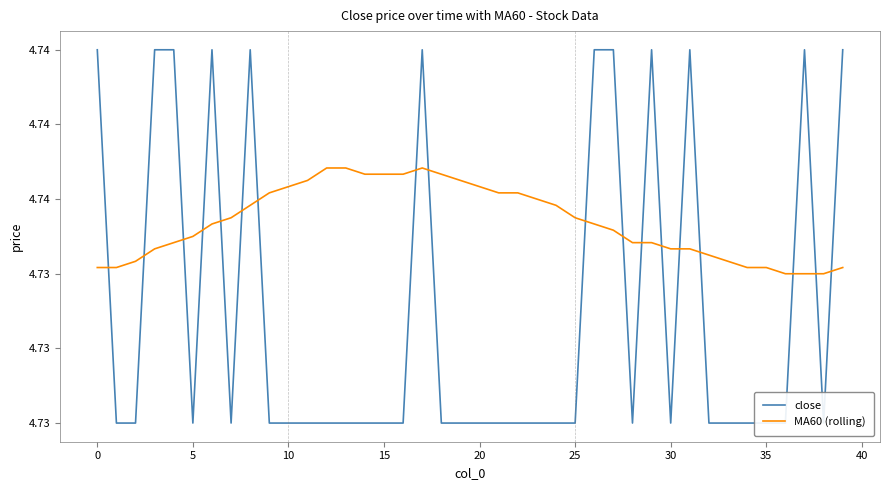

The value of MA60 (rolling) at 31 is 4.7. True or false?

True